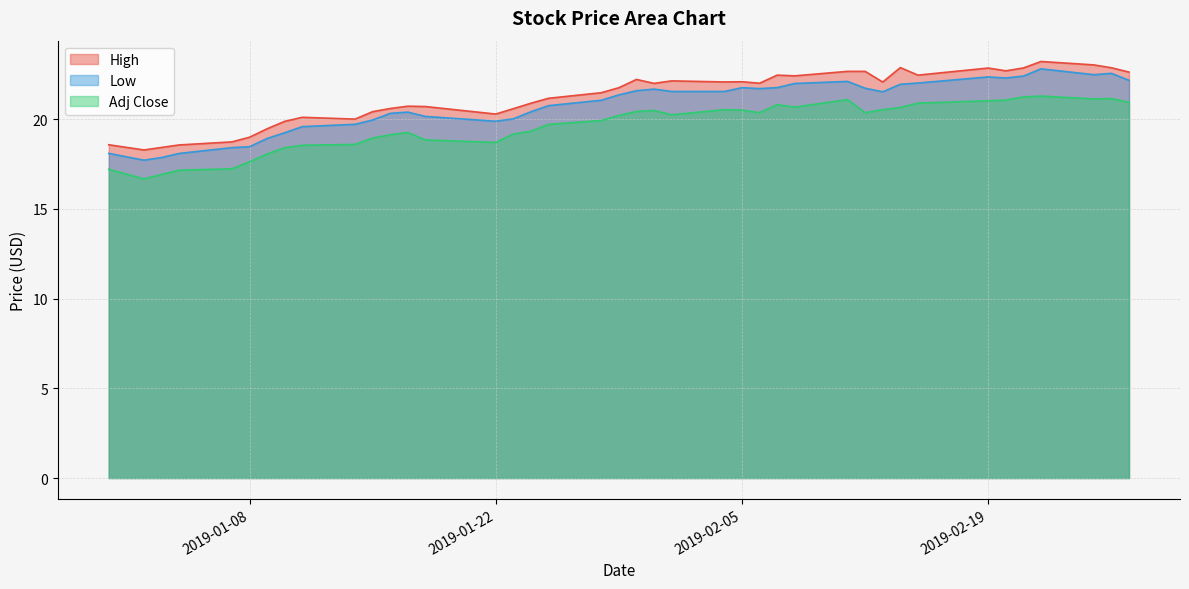

Reading left to right, transcribe all the data shown in this chart.

High: 18.6	18.3	18.4	18.6	18.7	19.0	19.5	19.9	20.1	20.0	20.4	20.6	20.7	20.7	20.3	20.6	20.9	21.2	21.5	21.8	22.2	22.0	22.1	22.1	22.1	22.0	22.5	22.4	22.7	22.7	22.1	22.9	22.5	22.8	22.7	22.9	23.2	23.0	22.9	22.6
Low: 18.1	17.7	17.9	18.1	18.4	18.5	18.9	19.2	19.6	19.7	20.0	20.3	20.4	20.1	19.9	20.0	20.4	20.8	21.0	21.4	21.6	21.7	21.5	21.5	21.8	21.7	21.8	22.0	22.1	21.7	21.5	21.9	22.0	22.4	22.3	22.4	22.8	22.5	22.5	22.2
Adj Close: 17.2	16.7	16.9	17.2	17.2	17.6	18.1	18.4	18.5	18.6	18.9	19.1	19.3	18.8	18.7	19.2	19.3	19.7	19.9	20.2	20.4	20.5	20.2	20.5	20.5	20.4	20.8	20.7	21.1	20.4	20.5	20.6	20.9	21.0	21.1	21.2	21.3	21.1	21.1	20.9